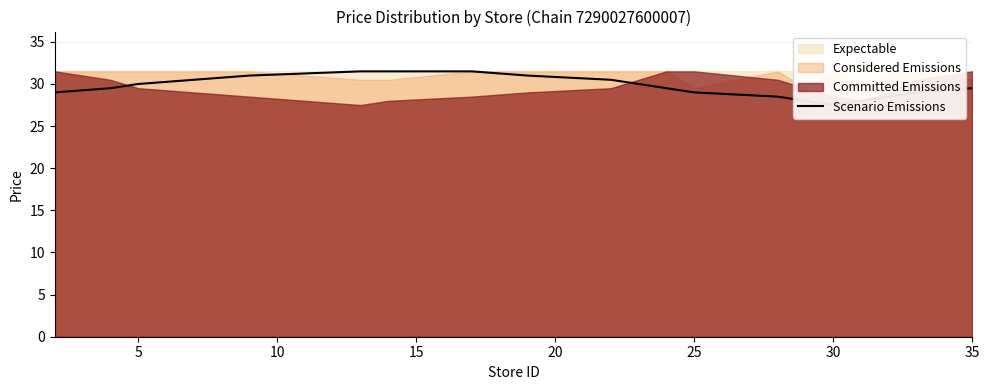

What is the difference between the values at 15 and 12?

1.5